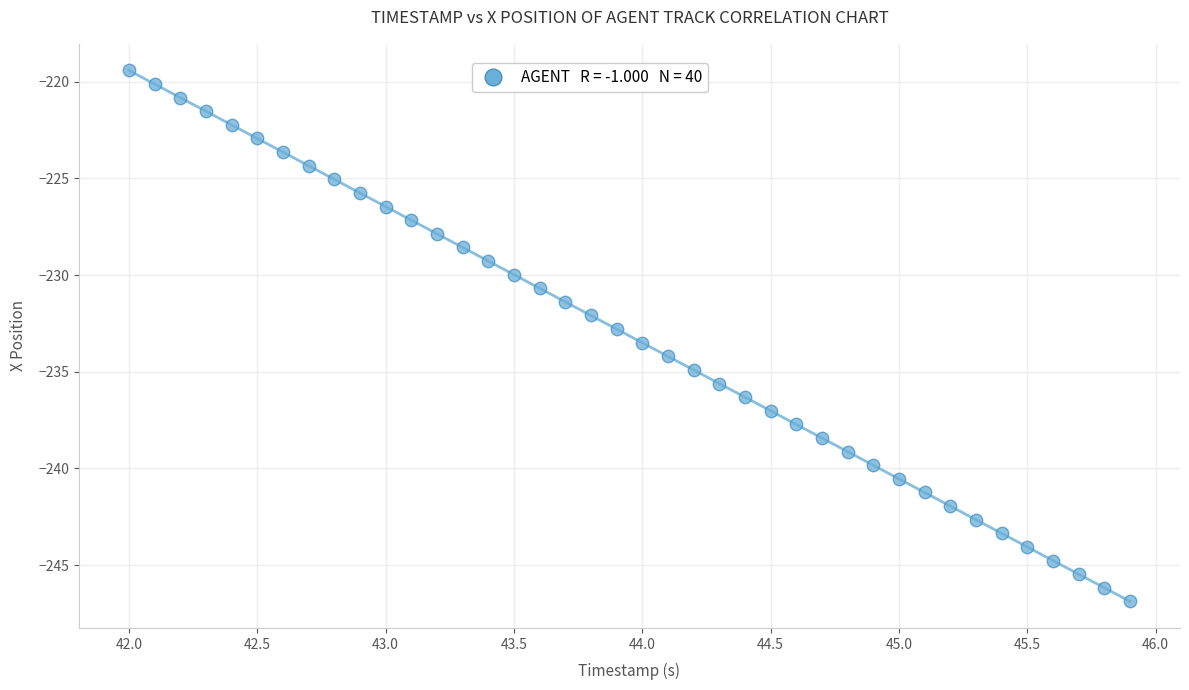

What is the range of X values (max minus min)?

3.9